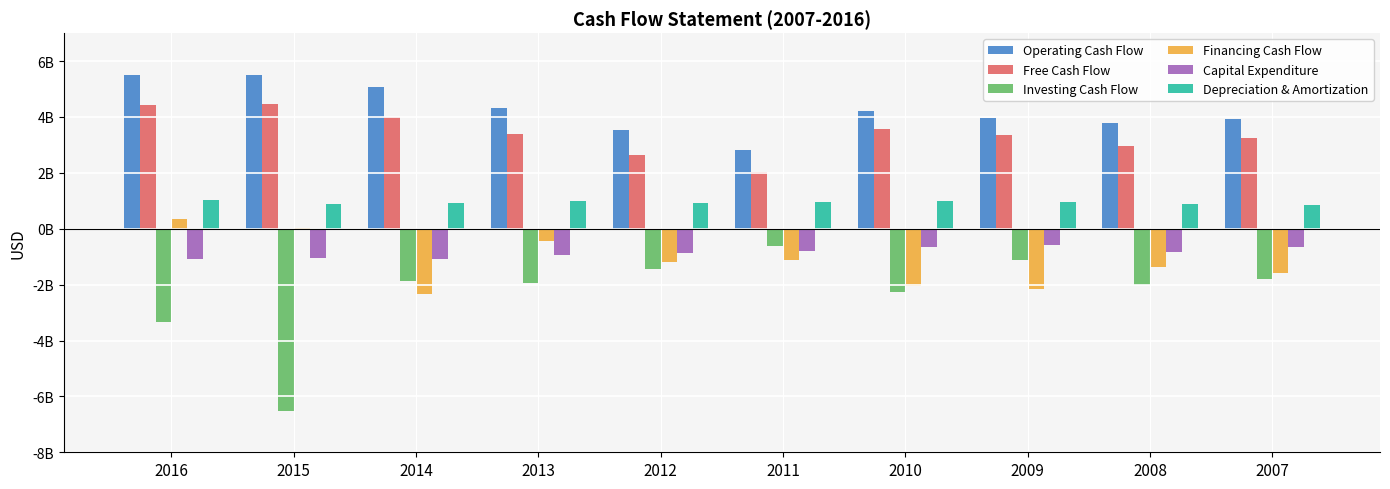

Rank the categories by Capital Expenditure value from highest to lowest.

2009, 2010, 2007, 2011, 2008, 2012, 2013, 2015, 2016, 2014